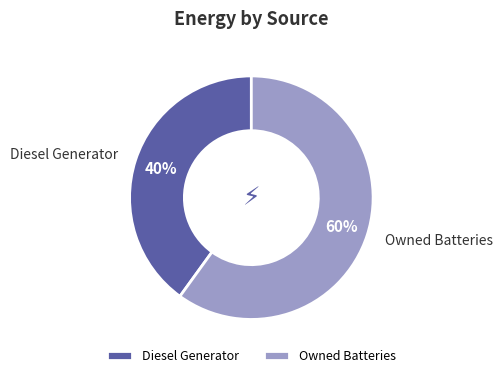

To the nearest percent, what percentage of the pie is Owned Batteries?

60%